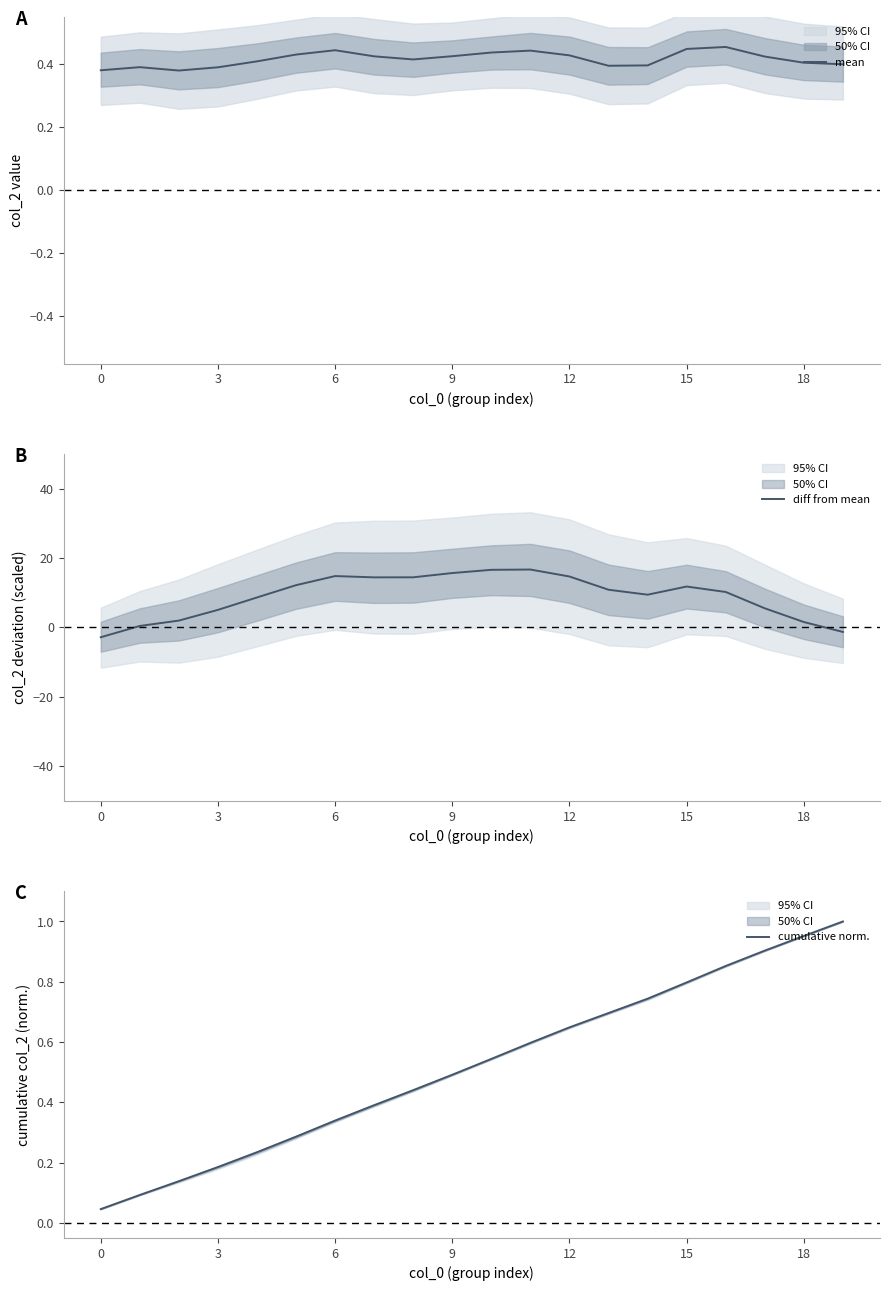

Does the chart have visible grid lines?

No